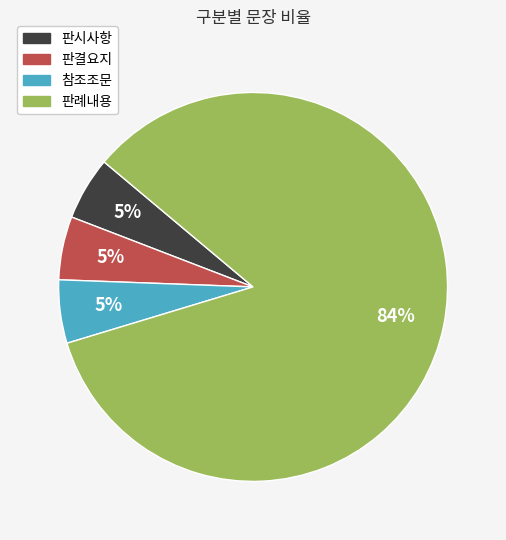

Is 판례내용 the majority of the pie?

Yes